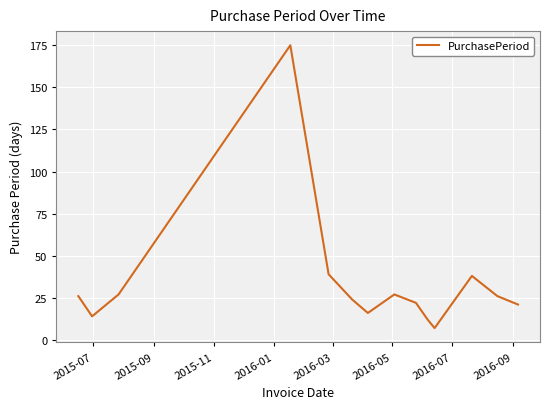

What is the difference between the maximum and minimum values?

168